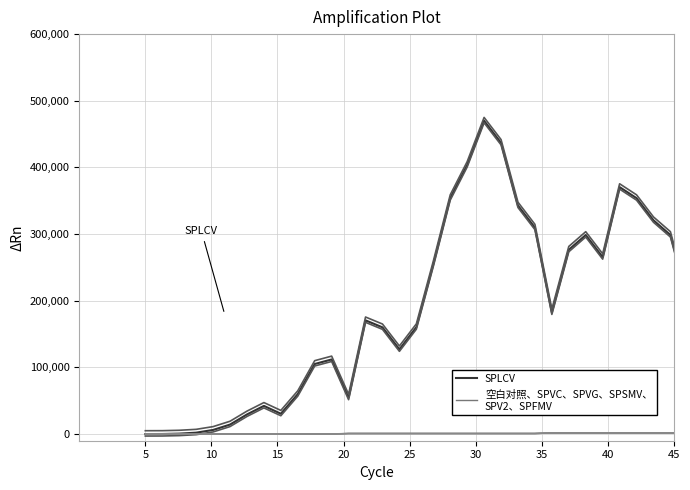

What is the label of the 39th point from the right?

10